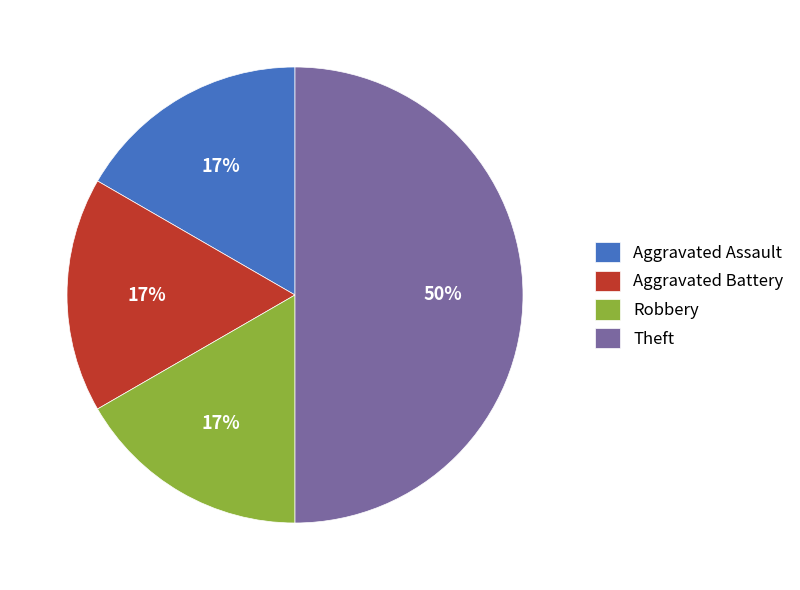

How many segments does this pie chart have?

4